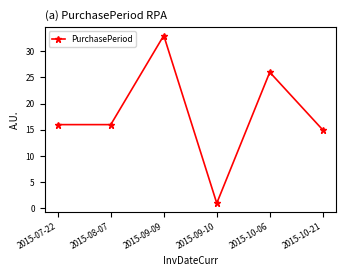

How many data points does each series have?

6